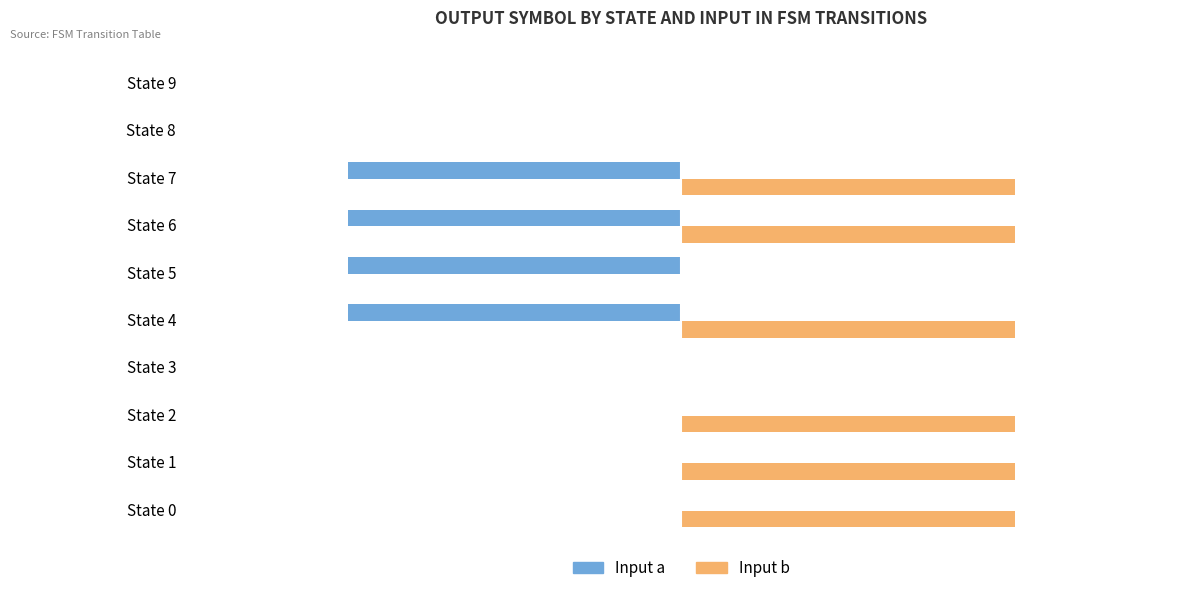

What is the sum of all Input a values?

-4